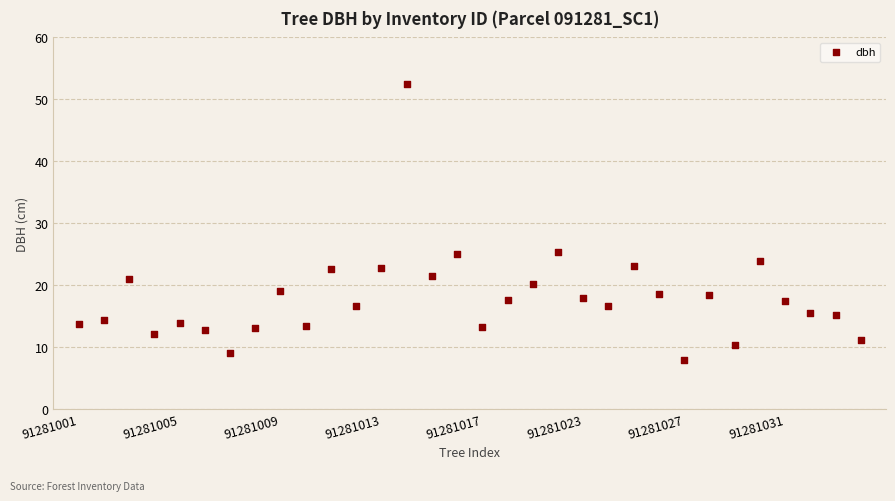

What is the range of X values (max minus min)?

31.0